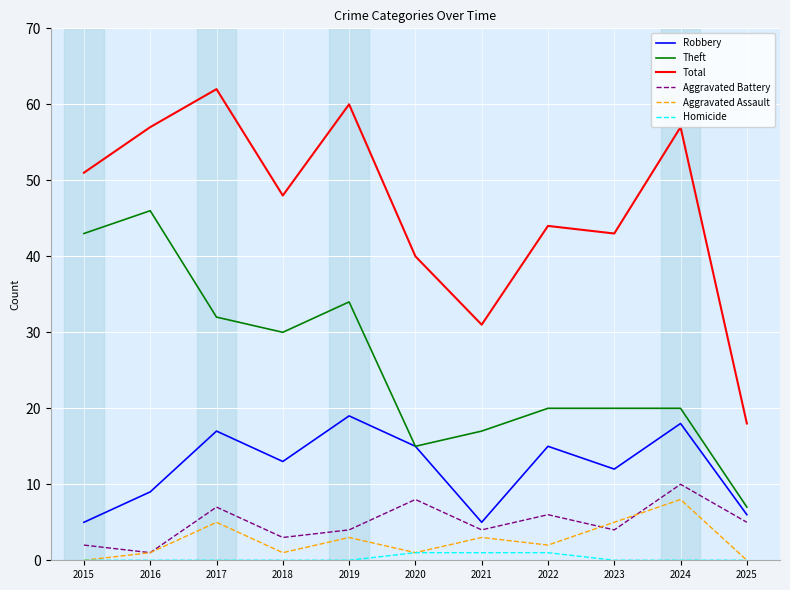

Which series changed the most between 2021 and 2023?

Total